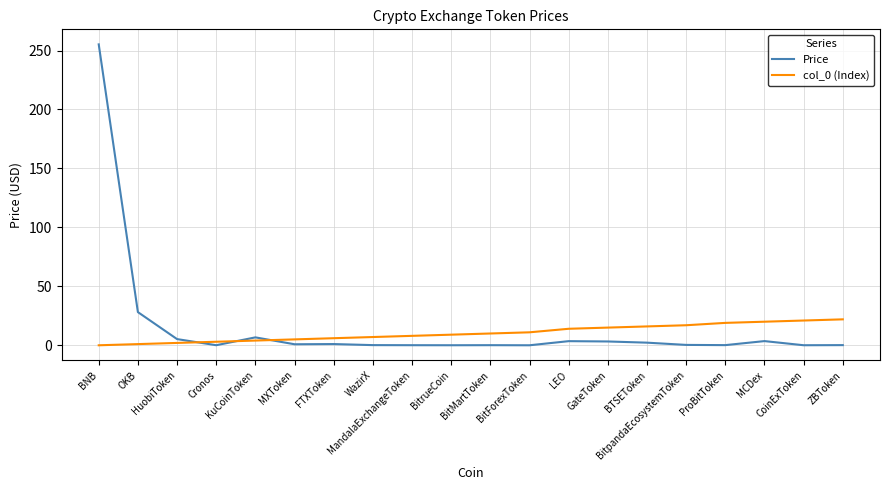

What is the difference between the maximum and minimum values in the col_0 (Index) series?

22.0